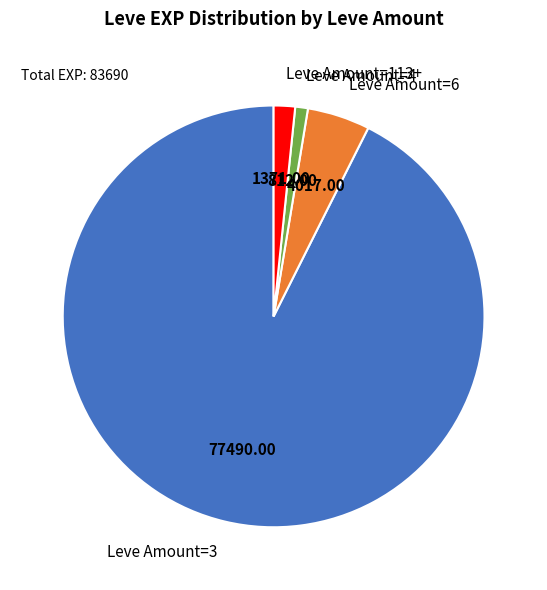

Does any single category account for the majority?

Yes